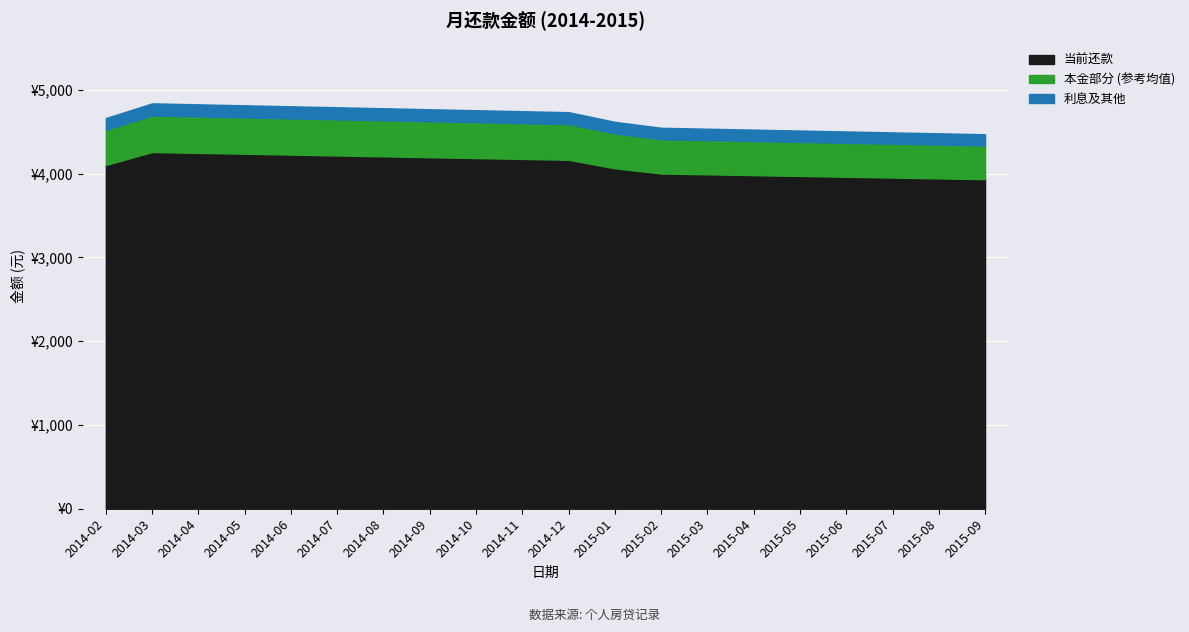

True or false: there are more than 1 points higher than both neighbors.

False